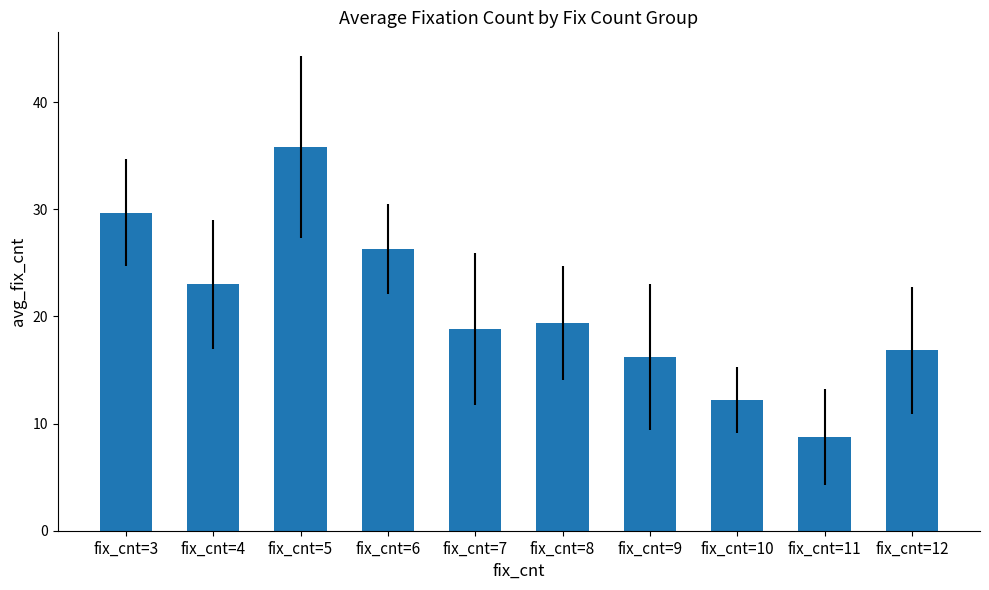

What is the maximum value shown in the chart?

35.8